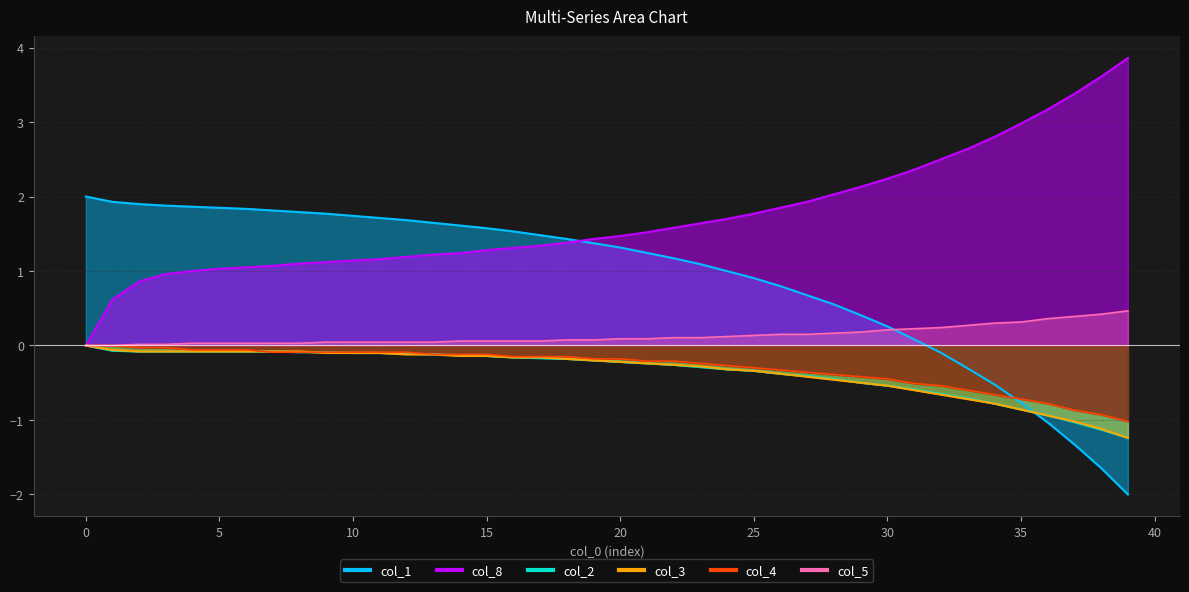

How many negative values does the col_1 series have?

8